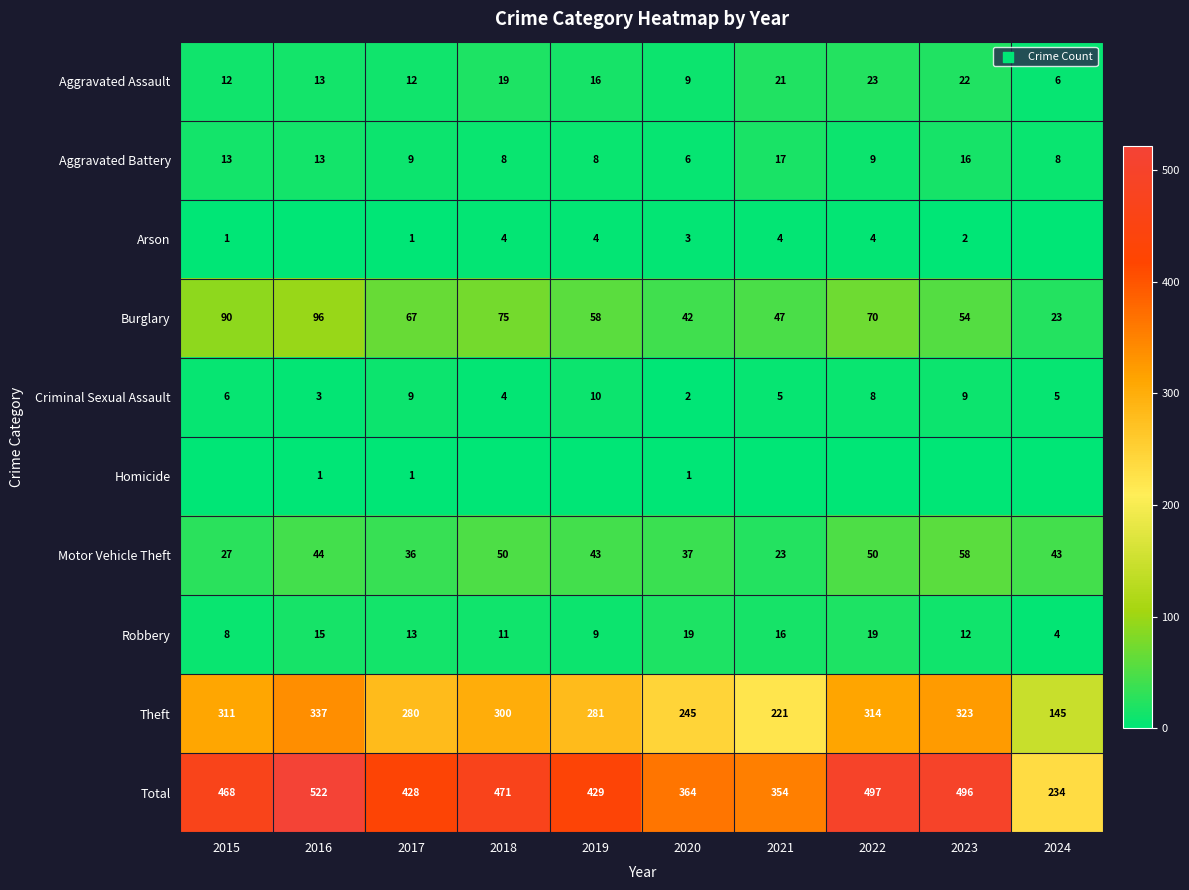

Which category has the highest value in the Criminal Sexual Assault series?

2019